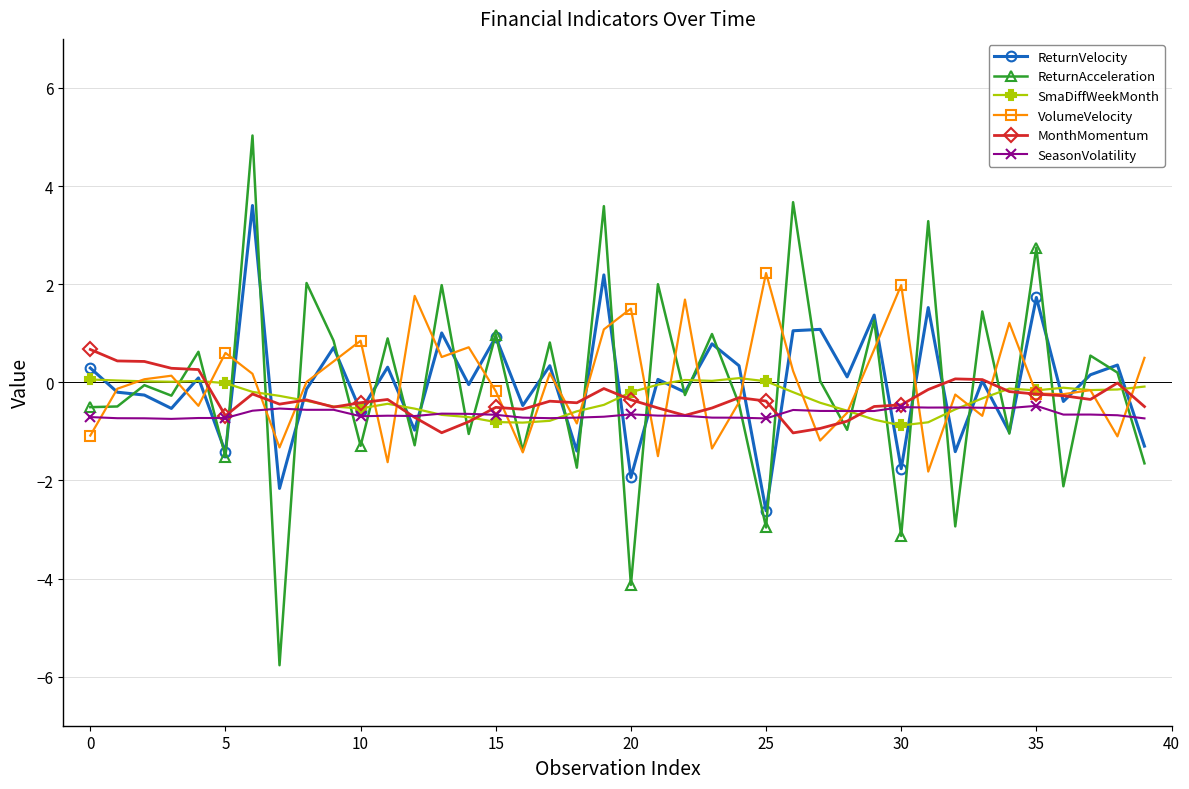

True or false: VolumeVelocity has more than 2 interior local peaks.

True